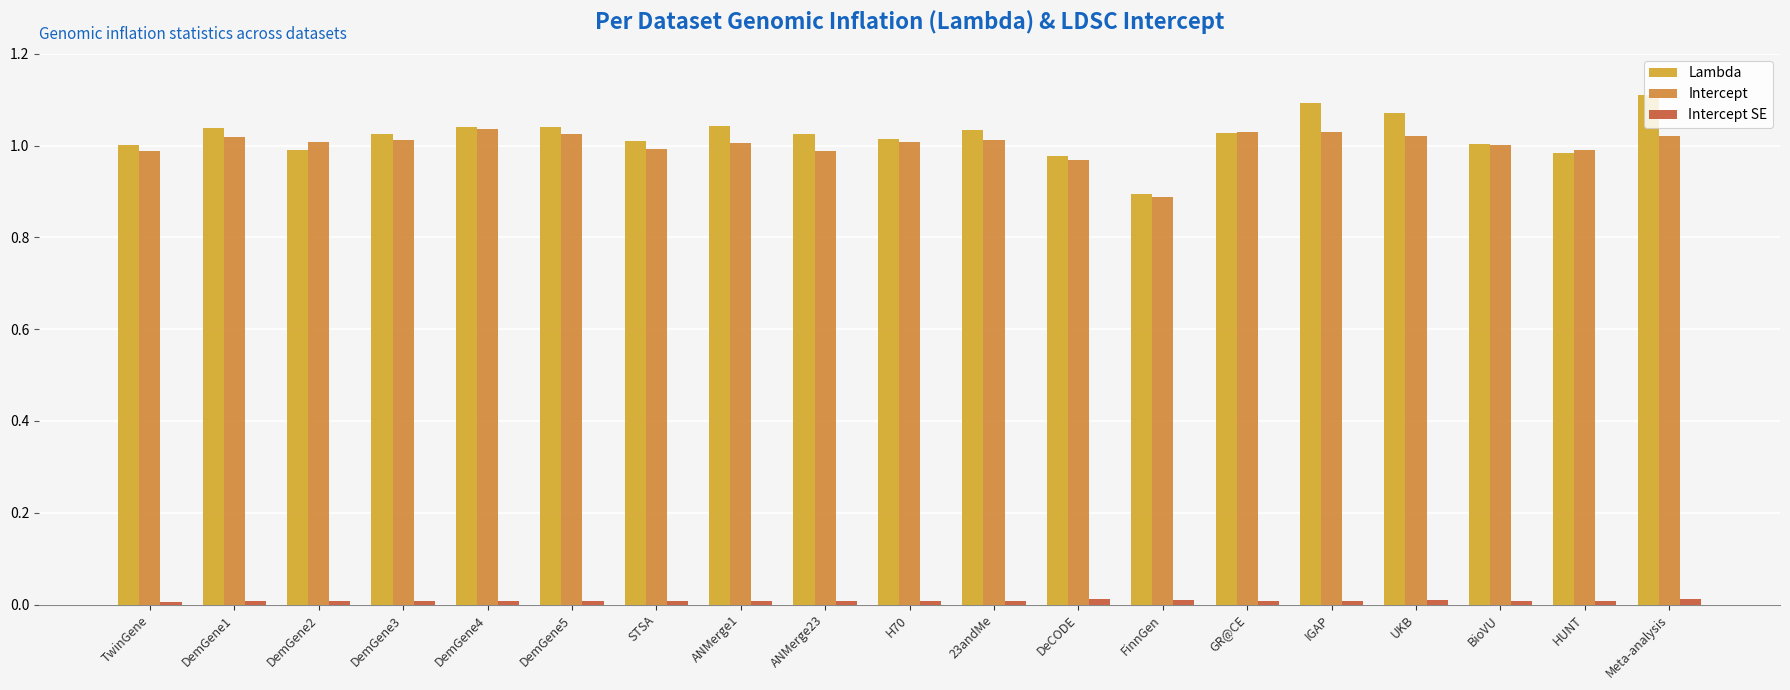

Which series has the largest total across all categories?

Lambda